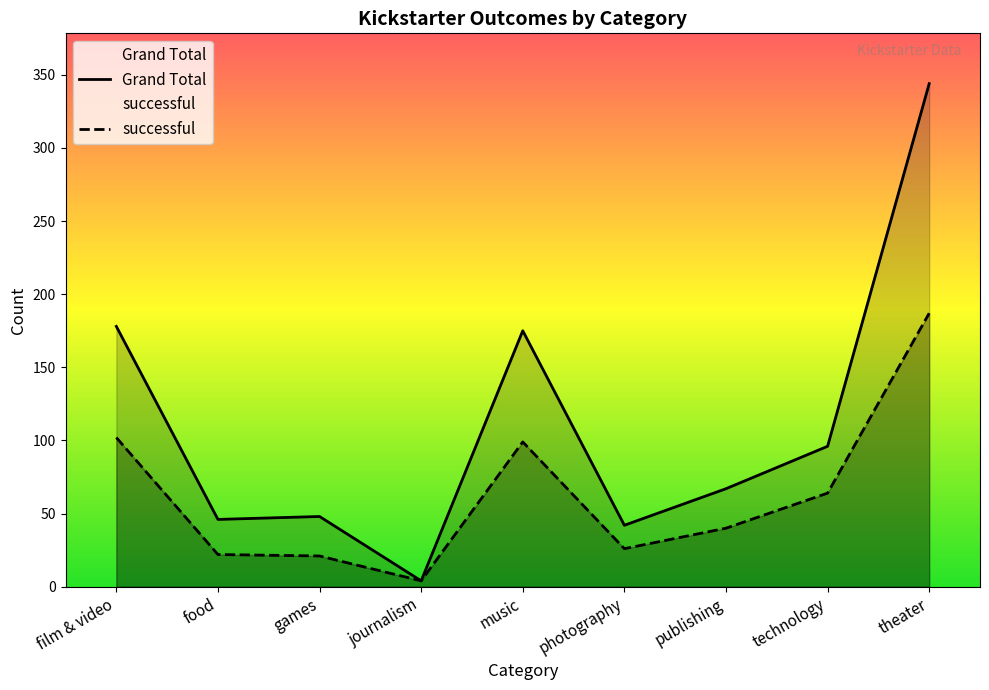

How many interior local peaks does the successful series have?

1